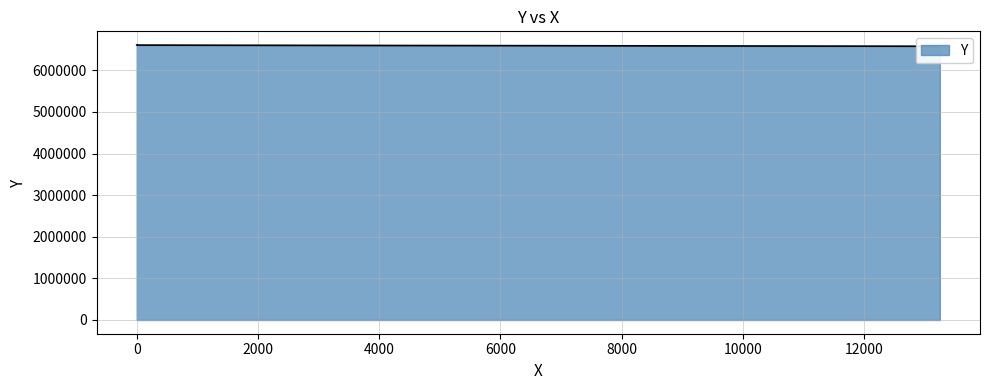

What is the average value?

6596002.8